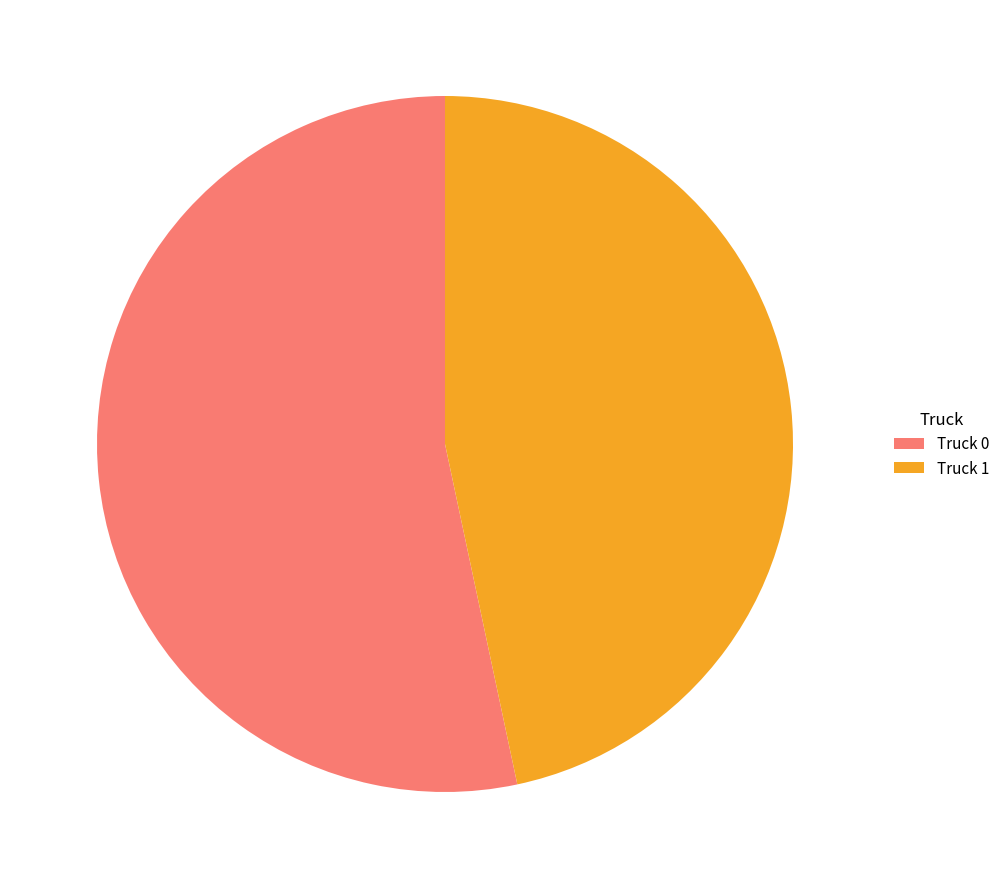

Is it true that Truck 0 is 53% of the pie?

True